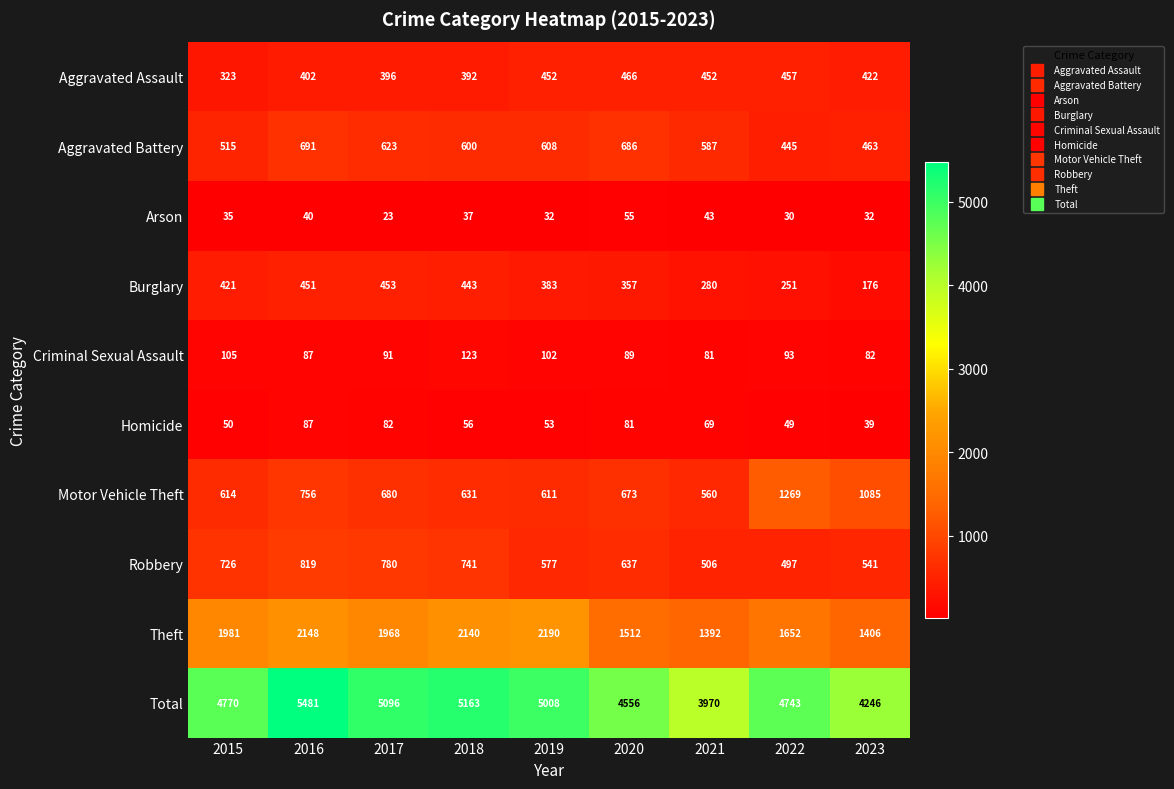

What value does the Burglary series have at 2017?

453